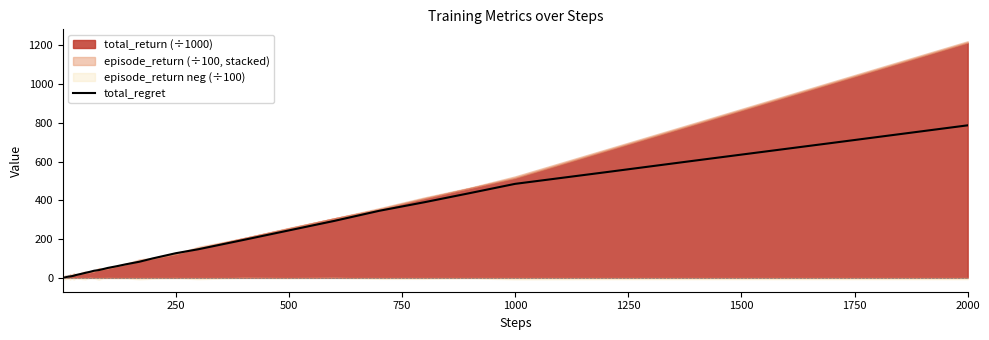

At which label does total_regret reach its peak?

2000